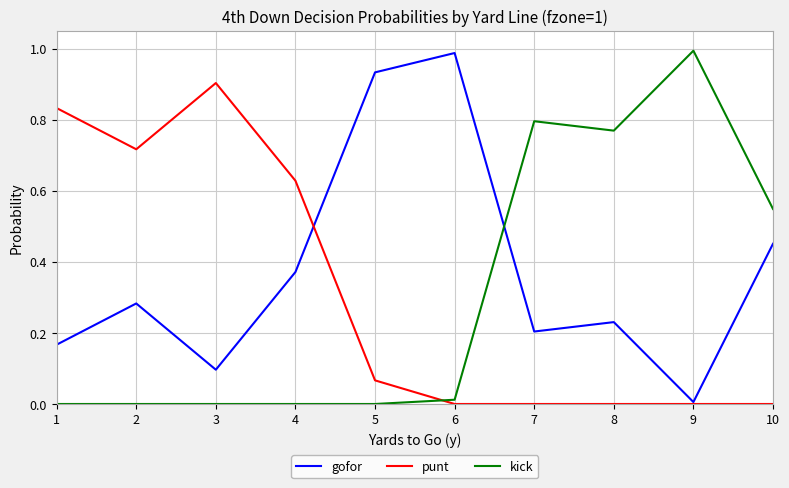

At 8, list the series in order from largest to smallest.

kick, gofor, punt